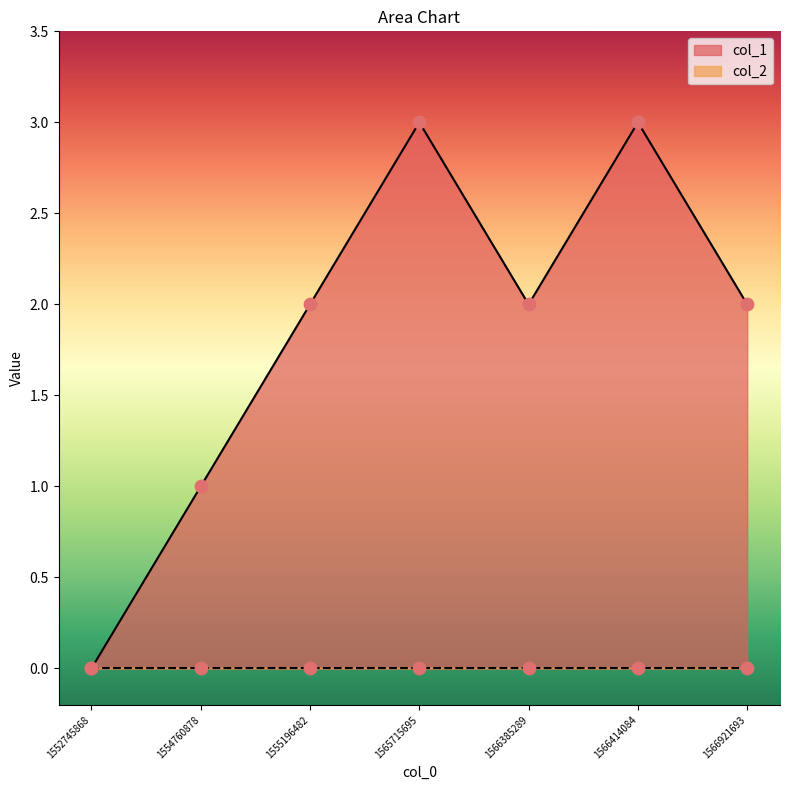

Between 1566385289 and 1565715695, which is larger?

1565715695